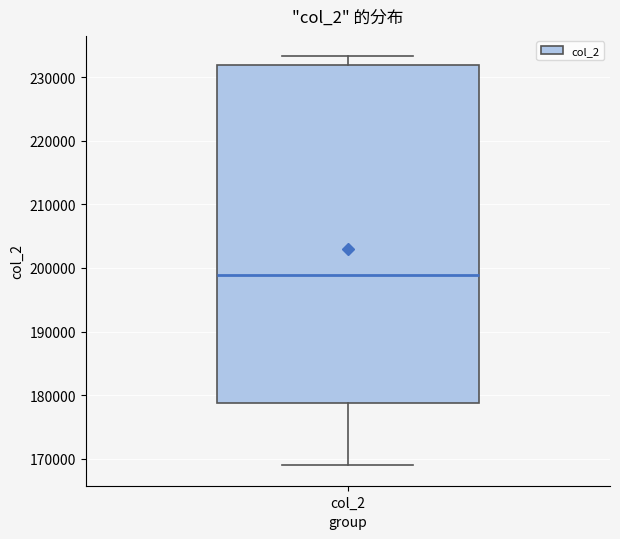

Read this box plot against the y-axis: the position of the median line, the range covered by the box, and the ends of both whiskers. The values are not printed on the chart, so give them approximately, as read against the axis.

median 199000, box 179000 to 232000, whiskers 169000 to 233000